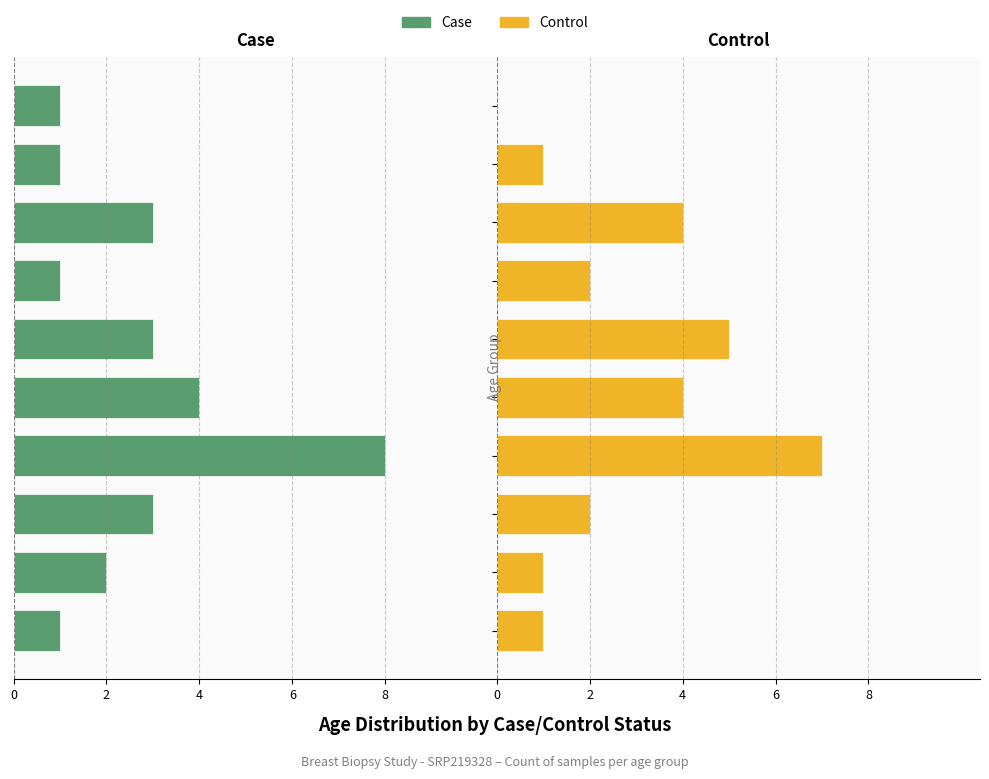

Is it true that Control equals -4 at 9?

False